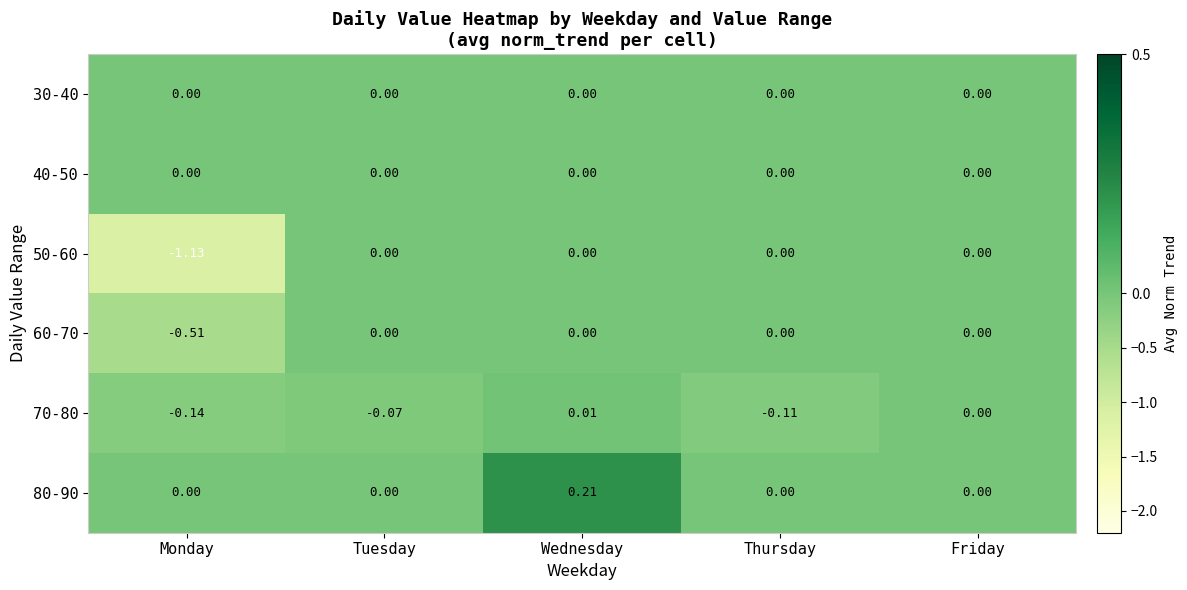

Is the value of 60-70 at Wednesday greater than the value of 70-80 at Monday?

Yes